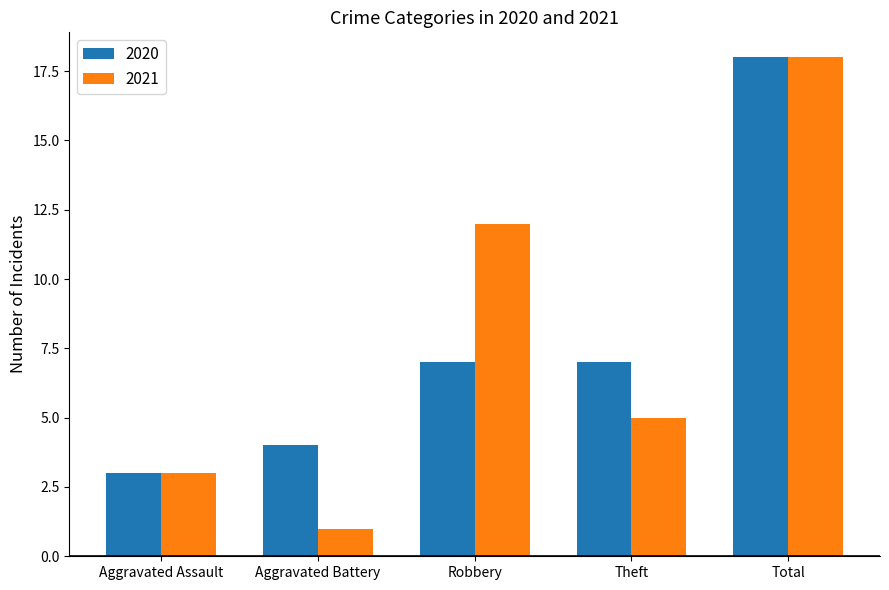

Does the chart contain any negative values?

No